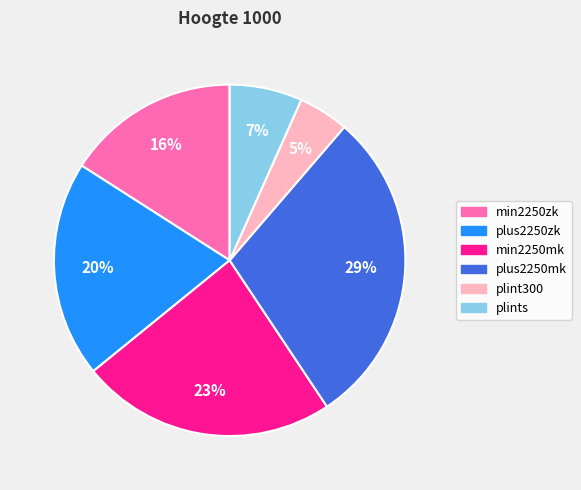

Is there a majority slice in this chart?

No